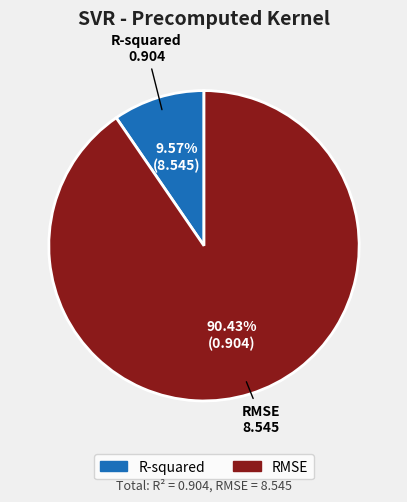

Combined, what portion of the pie is RMSE and R-squared?

100.0%